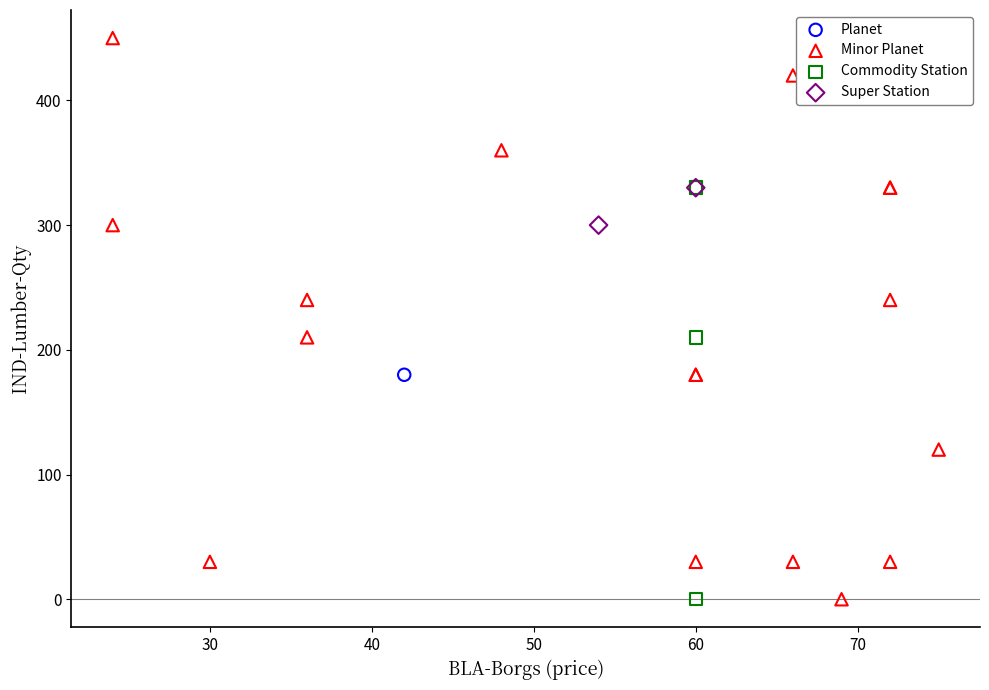

Which series contains the highest Y value?

Minor Planet